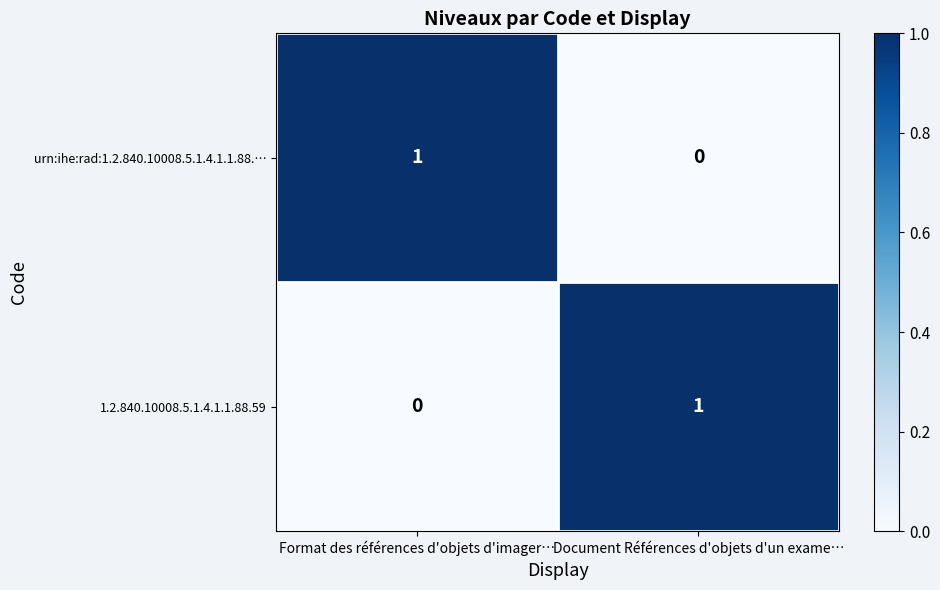

How many distinct data groups are displayed?

2